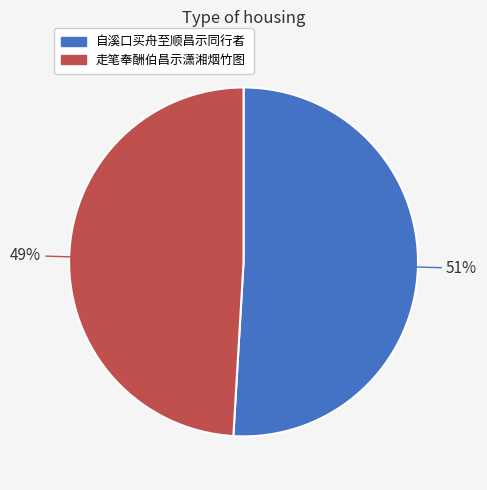

What is the ratio of the value at 走笔奉酬伯昌示潇湘烟竹图 to the value at 自溪口买舟至顺昌示同行者?

1.0